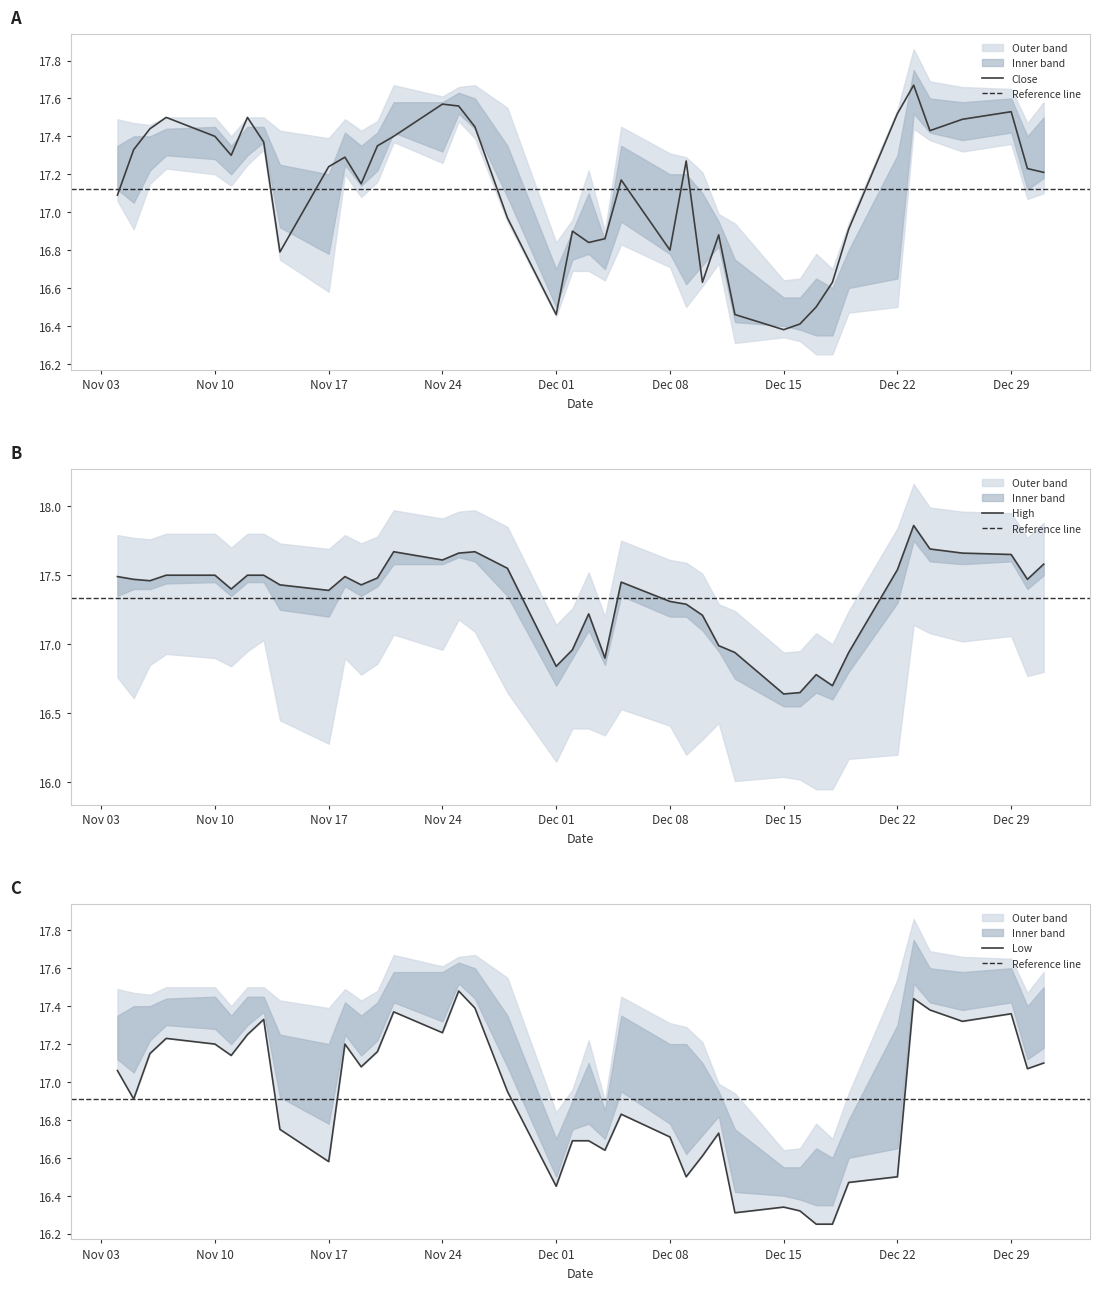

How many lines are shown in the chart?

3